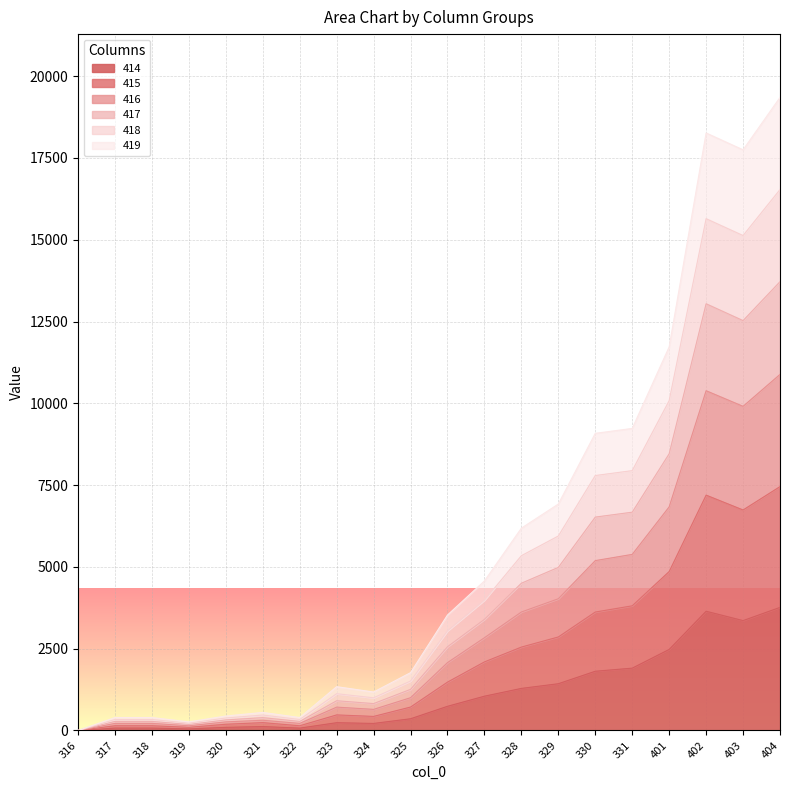

Which category has the highest value across all series?

404